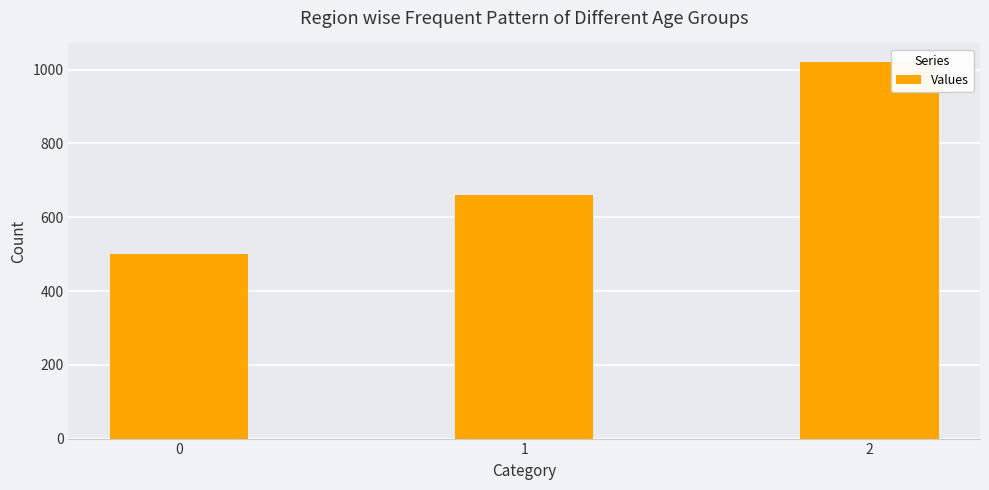

True or false: the data shows 660 at 1.

True